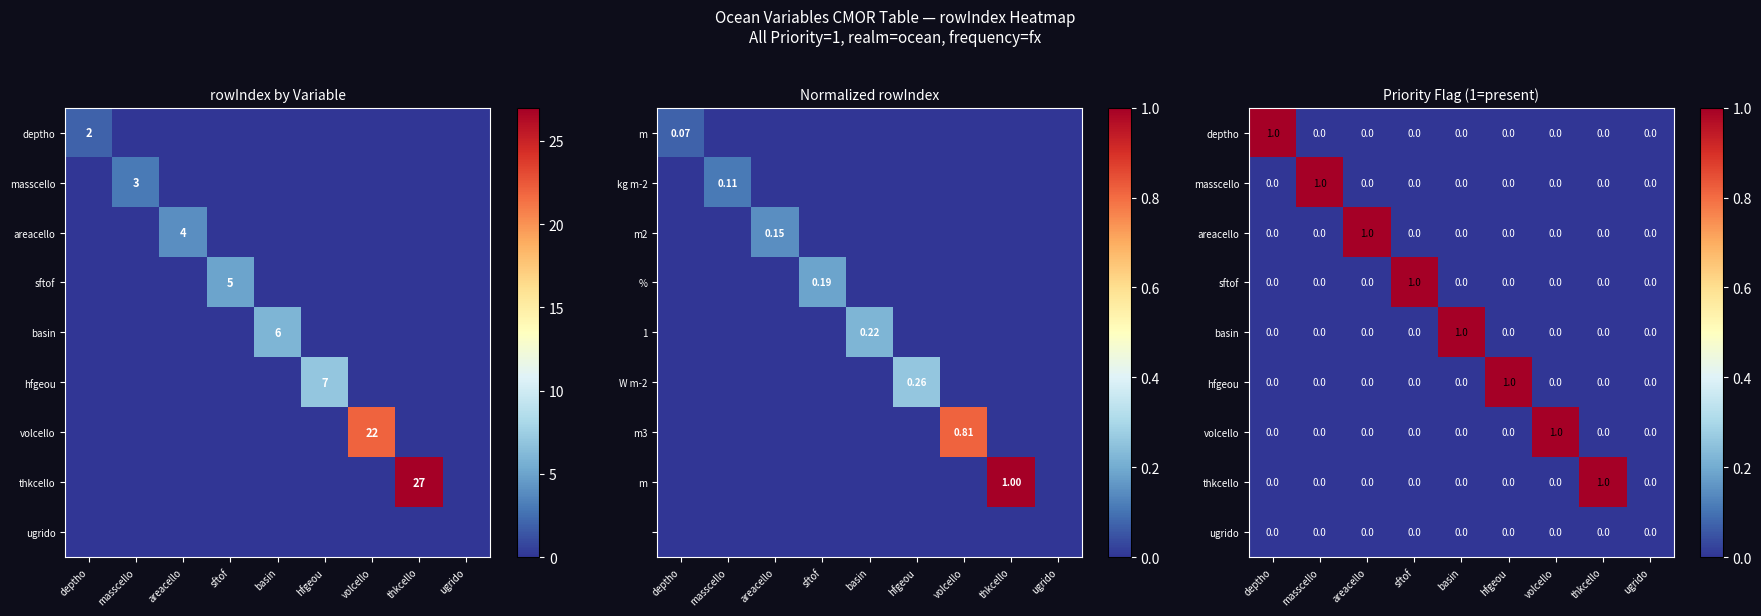

How many distinct data groups are displayed?

9